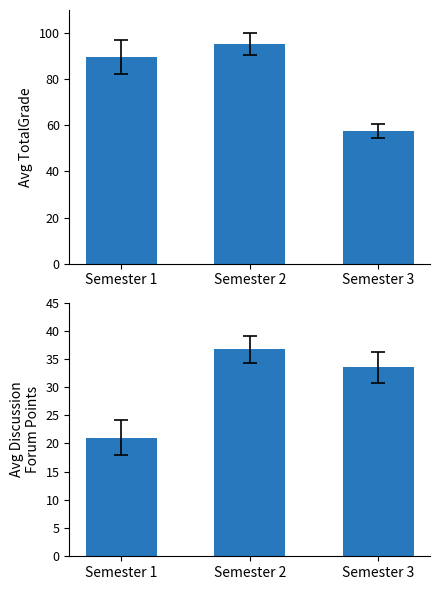

Reading left to right, list all the values displayed in this chart.

Avg TotalGrade: 89.6	95.2	57.5
Avg DiscussionForum: 21.1	36.7	33.5